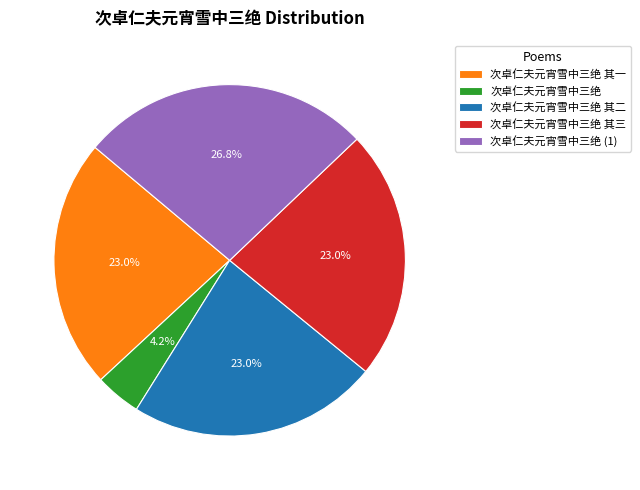

What is the largest slice in the pie chart?

次卓仁夫元宵雪中三绝 (1)